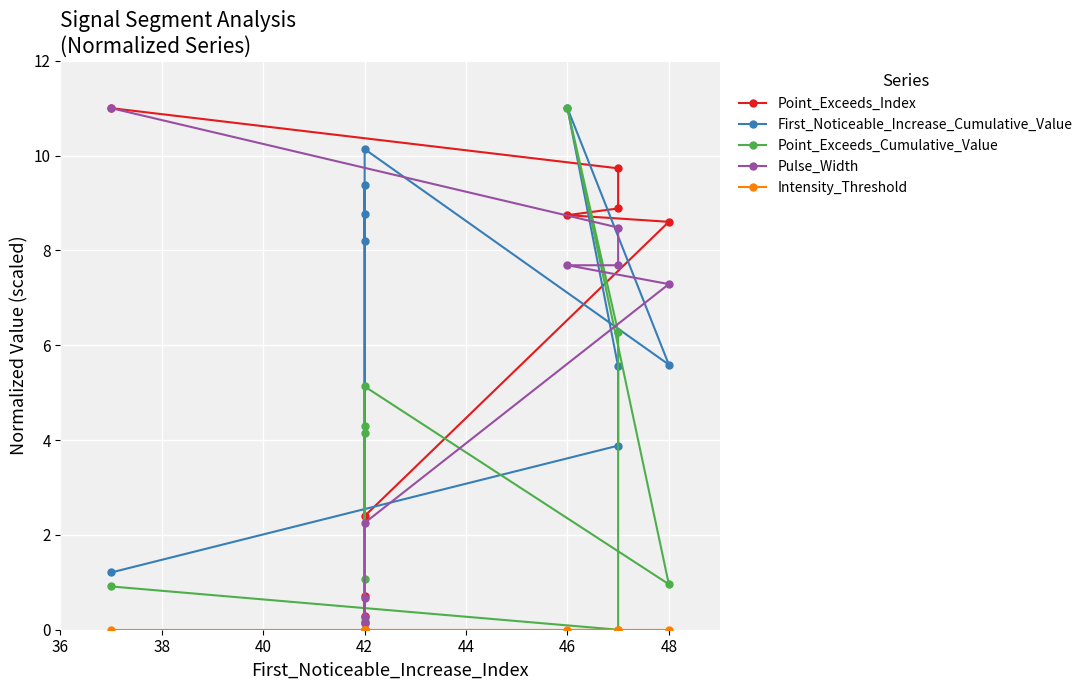

What is the average value of the Pulse_Width series?

4.5